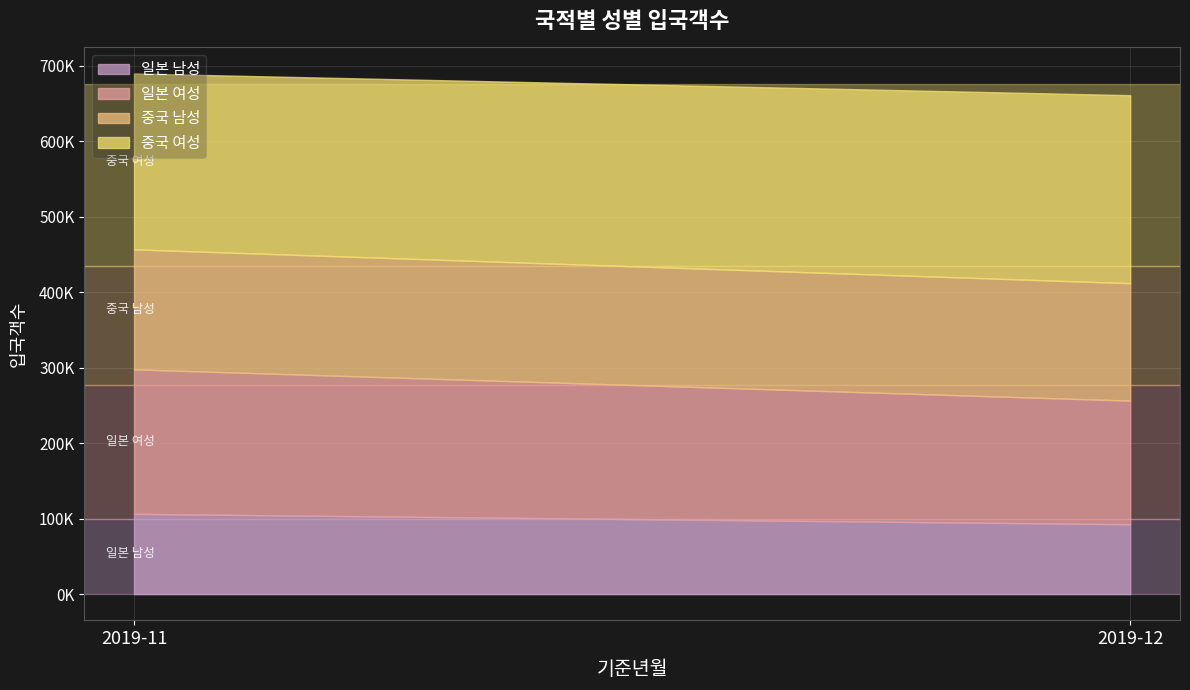

Reading right to left, what are all the values shown in this chart?

일본 남성: 92556	106320
일본 여성: 163737	191436
중국 남성: 155540	158912
중국 여성: 249023	232943